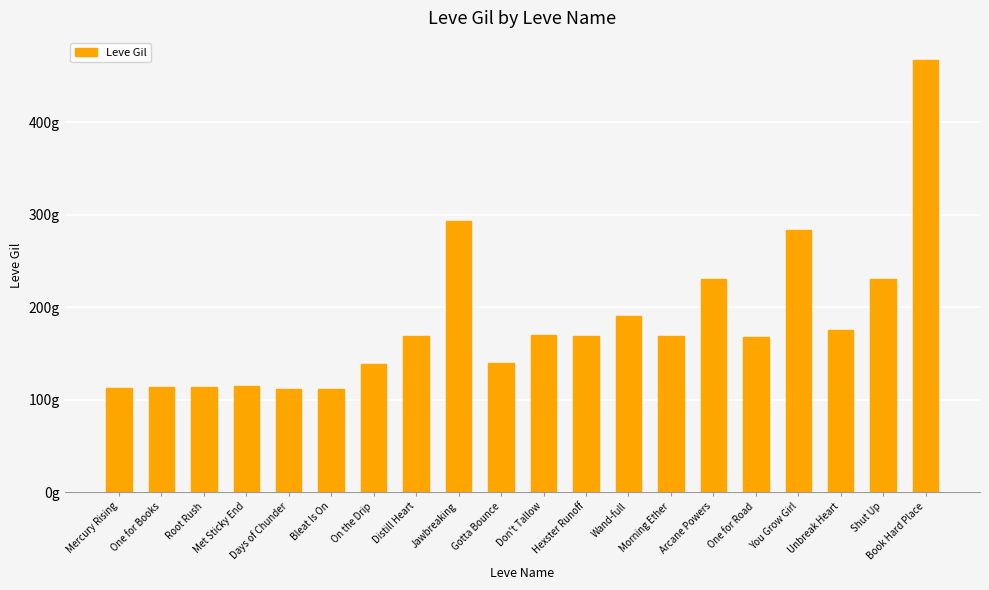

Between On the Drip and Bleat Is On, which is larger?

On the Drip